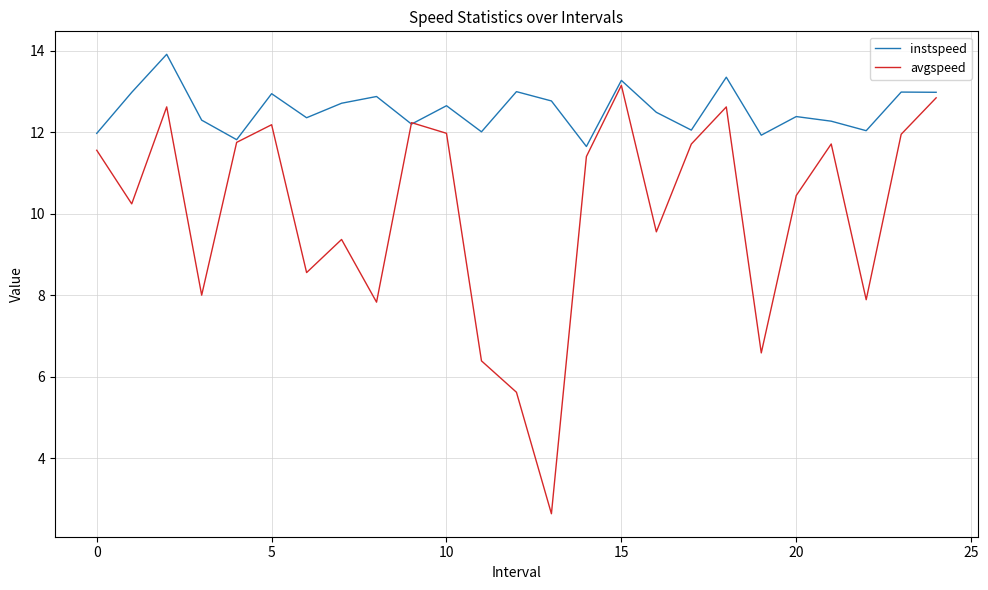

Which series has the largest total across all categories?

instspeed